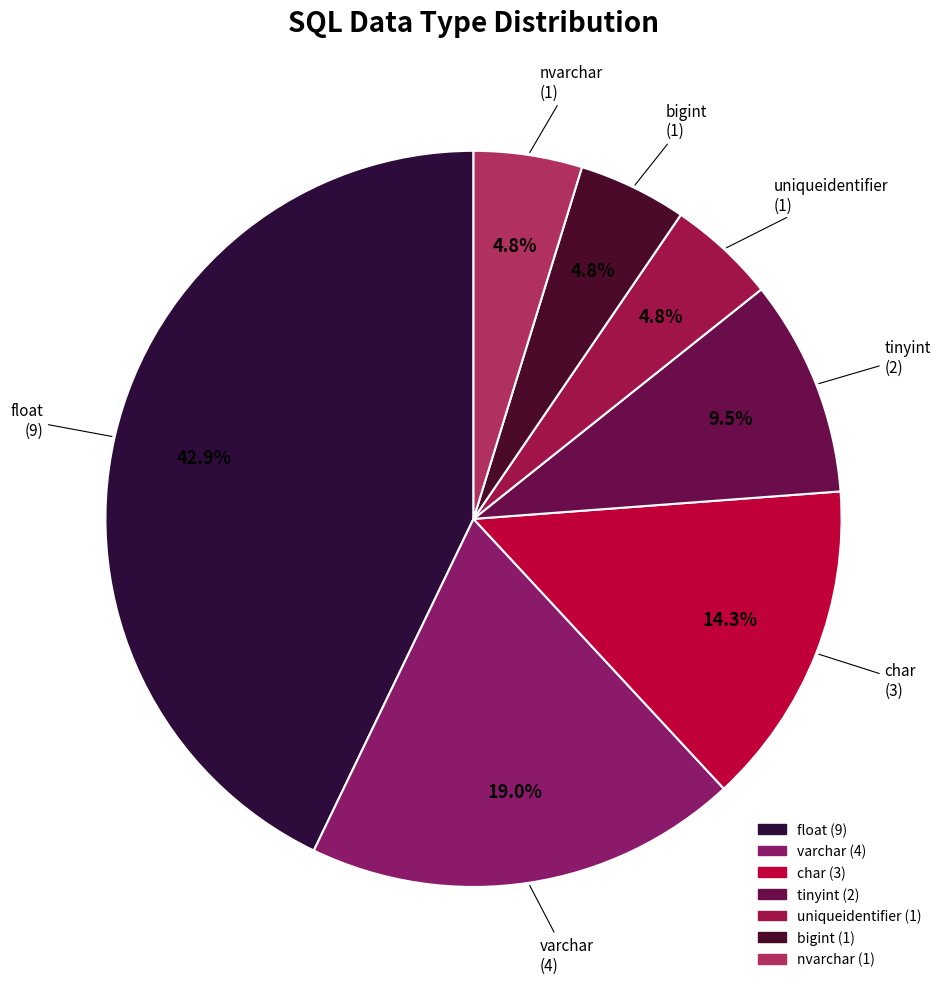

How many segments does this pie chart have?

7